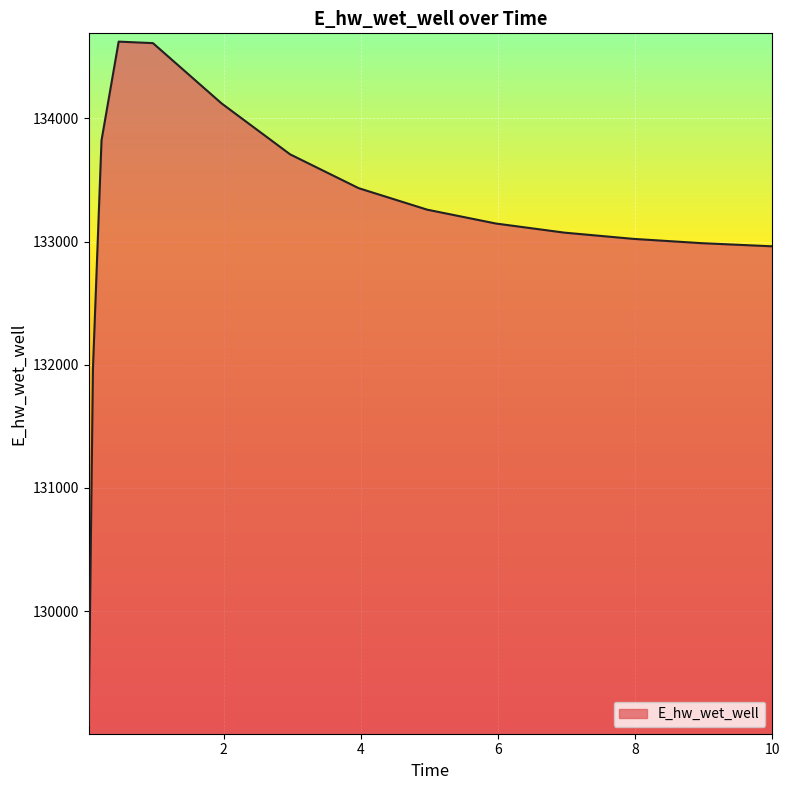

What is the smallest value displayed?

129068.7